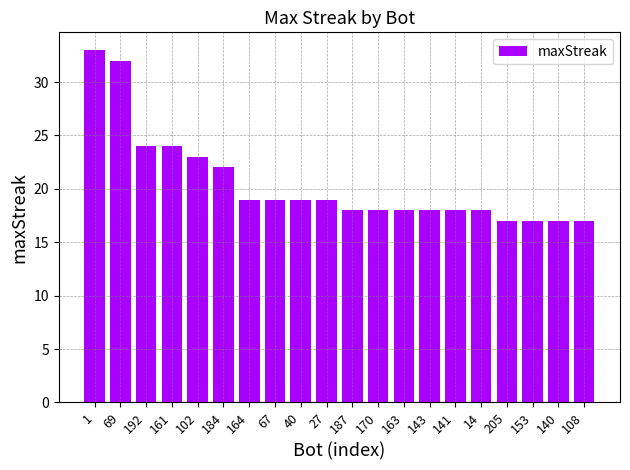

What position from the left is 143?

14